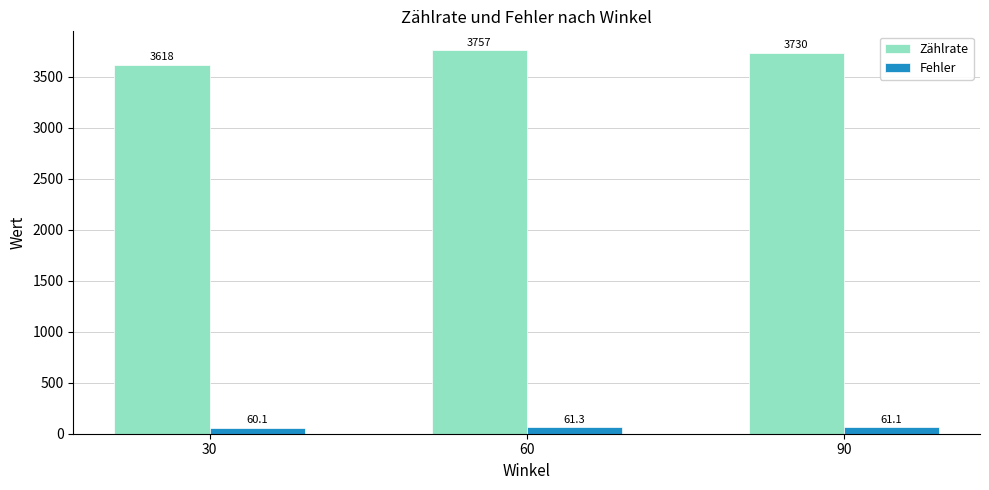

Which category has the lowest value in the Zählrate series?

30